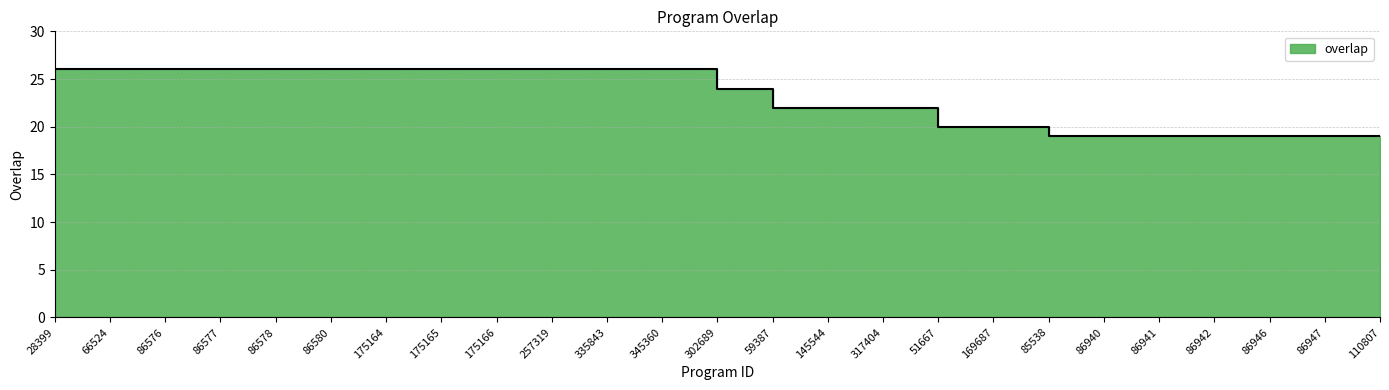

Rank the categories by value from highest to lowest.

28399, 66524, 86576, 86577, 86578, 86580, 175164, 175165, 175166, 257319, 335843, 345360, 302689, 59387, 145544, 317404, 51667, 169687, 85538, 86940, 86941, 86942, 86946, 86947, 110807